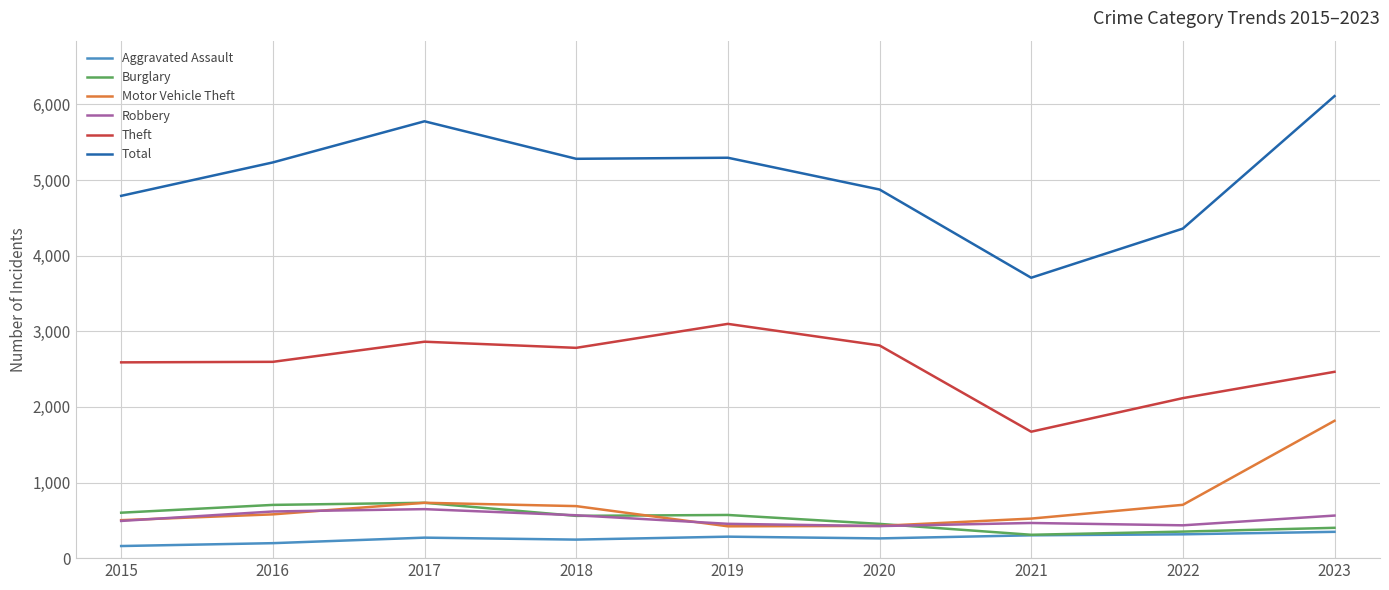

Between 2015 and 2021, which series saw the biggest shift?

Total